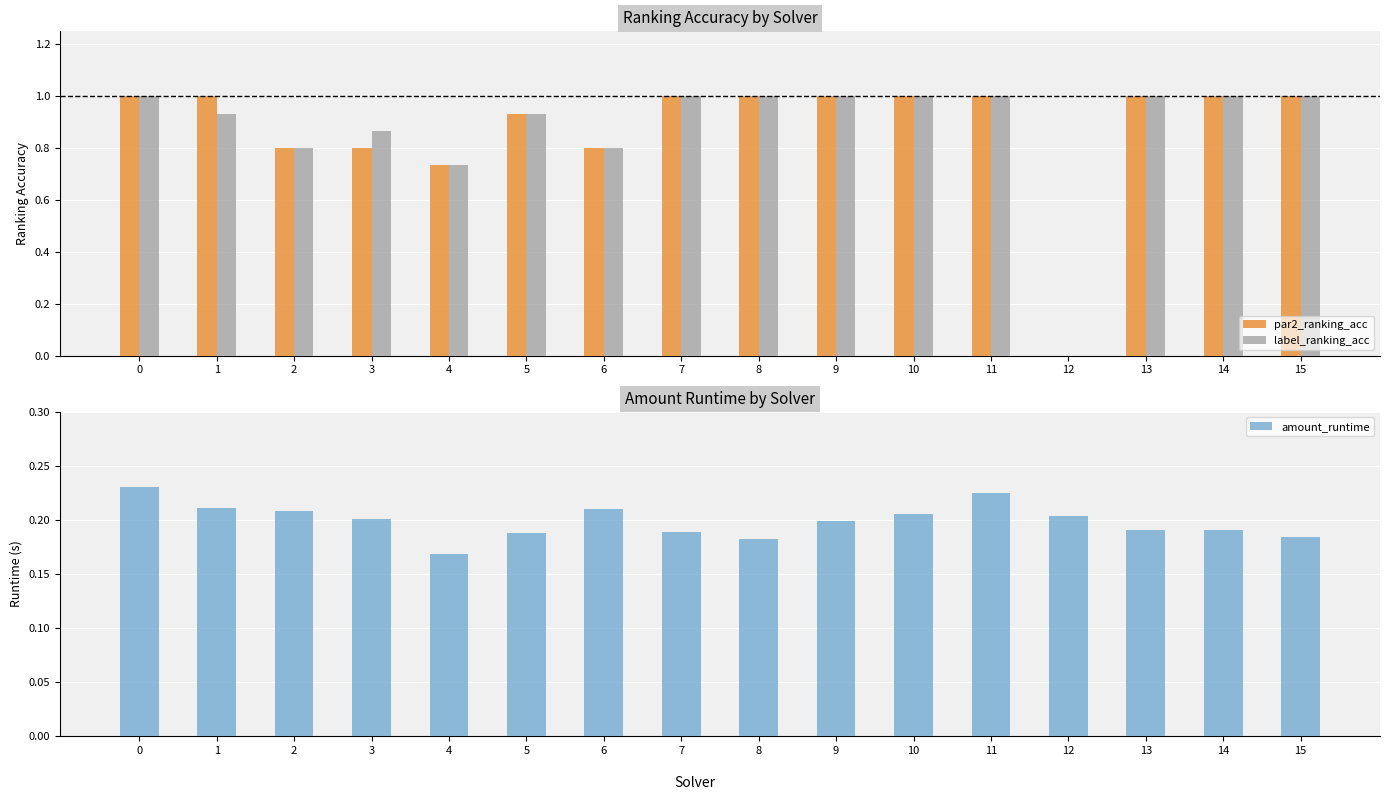

Is it true that label_ranking_acc equals 1.6 at 14?

False